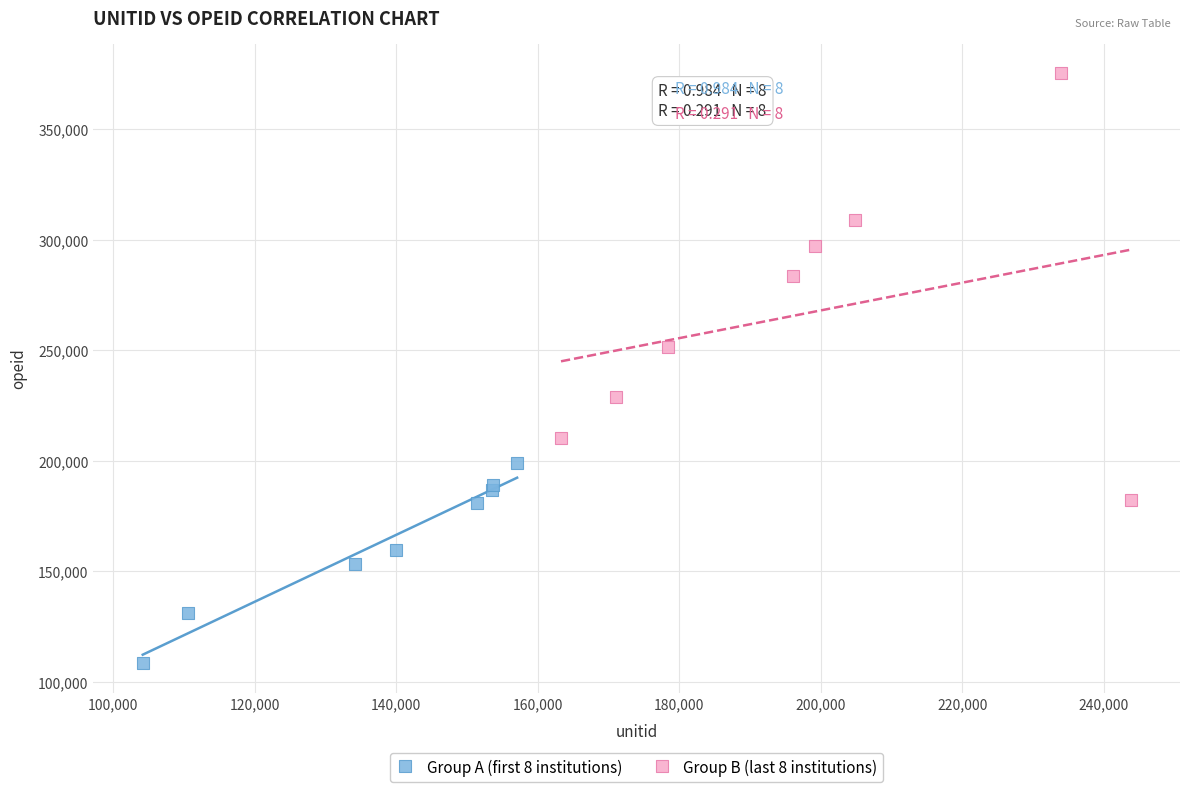

Which series contains the highest Y value?

Group B (last 8 institutions)